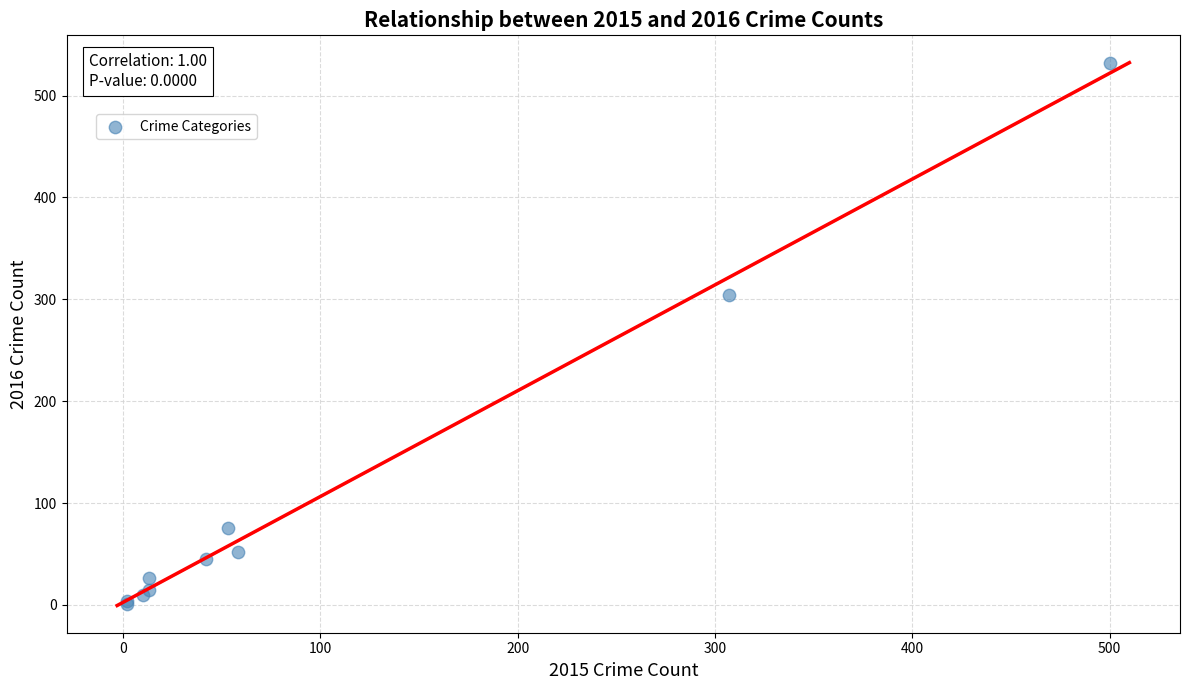

What Y value in the scatter plot is closest to 266?

304